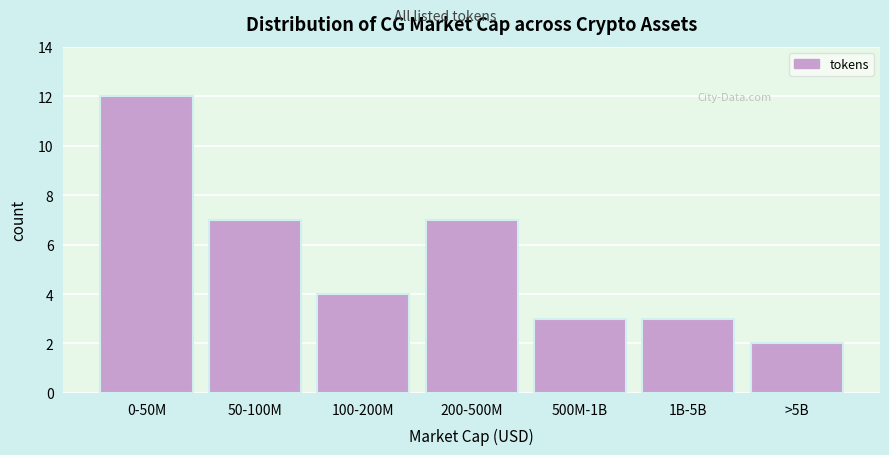

Reading left to right, list all the values displayed in this chart.

0-50M=12	50-100M=7	100-200M=4	200-500M=7	500M-1B=3	1B-5B=3	>5B=2